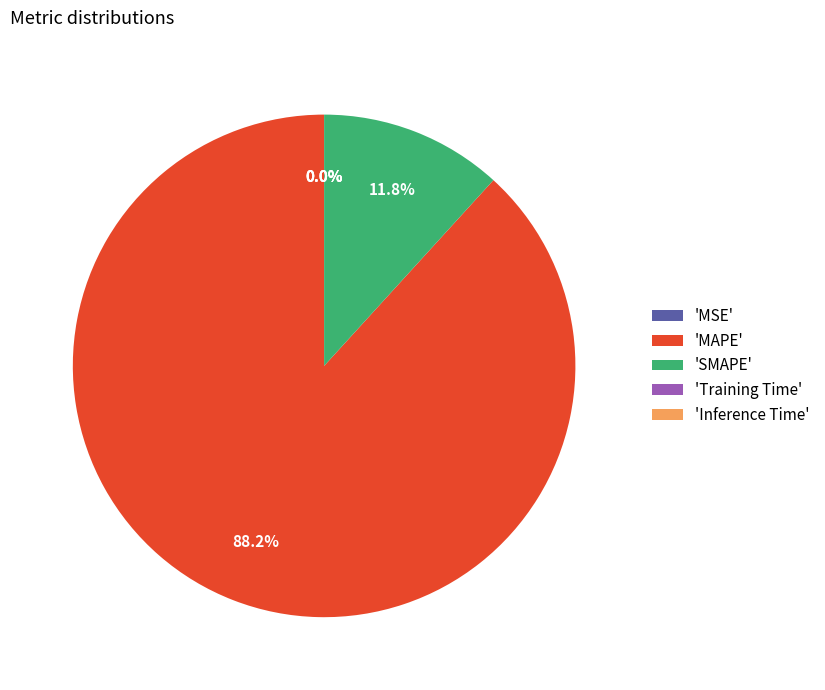

What is the largest slice in the pie chart?

'MAPE'